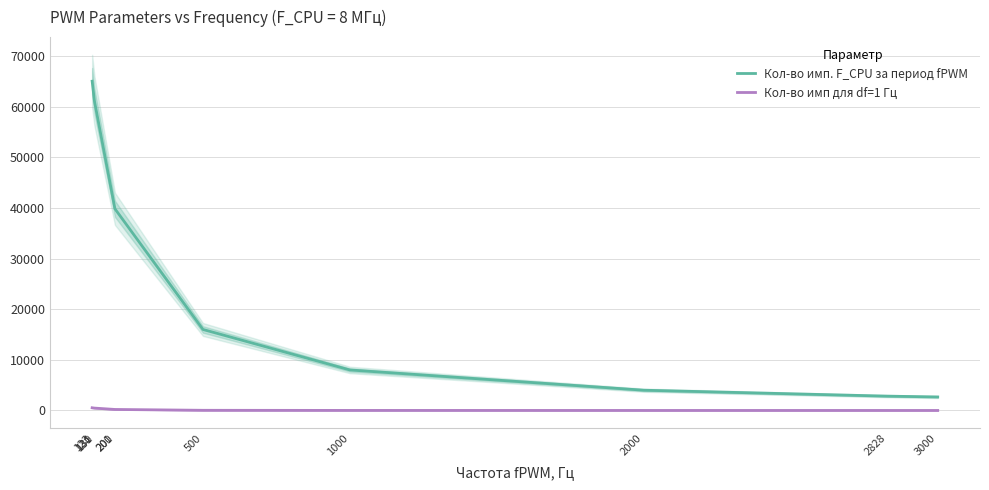

Is this an area chart (filled region under the line)?

No